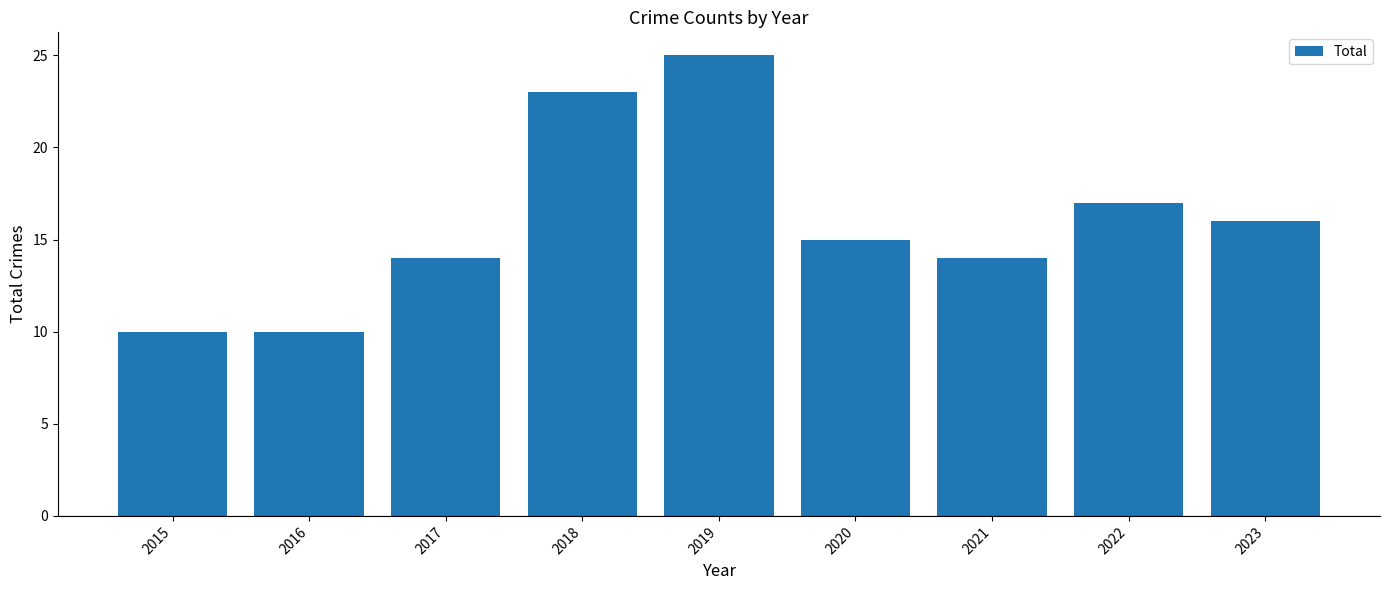

What is the difference between the values at 2019 and 2016?

15